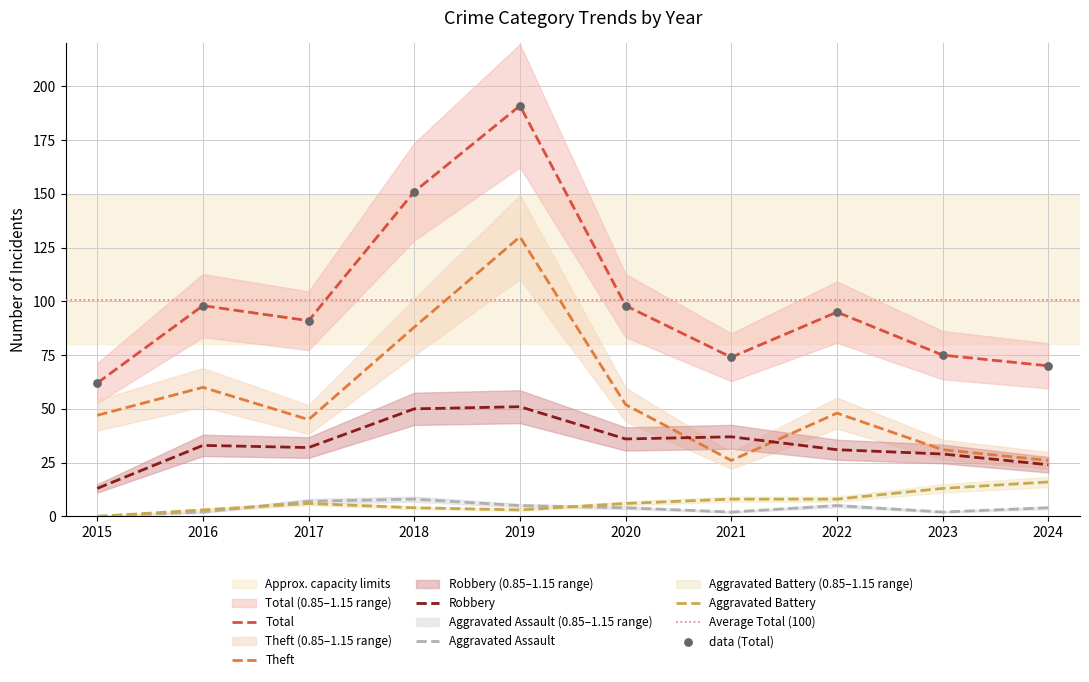

At how many categories does at least one series exceed 37?

10